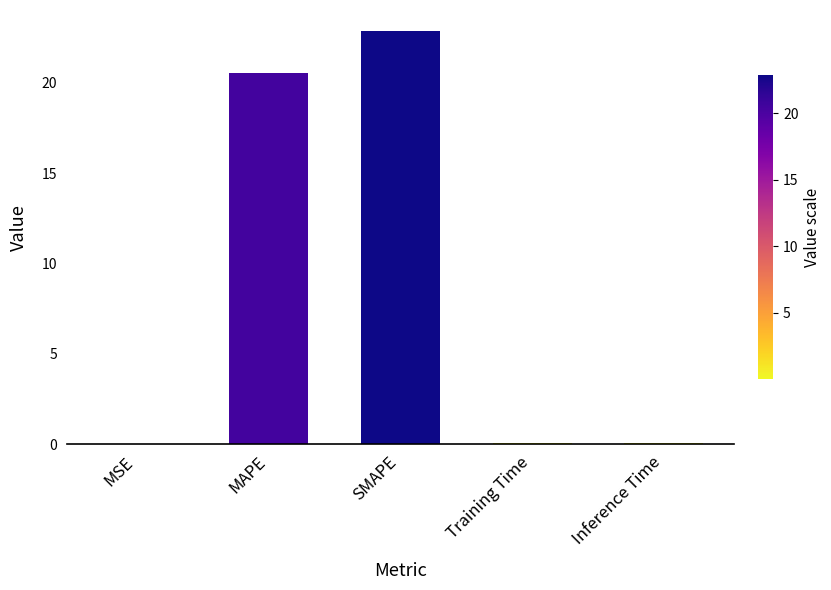

True or false: the data shows 20.5 at MAPE.

True